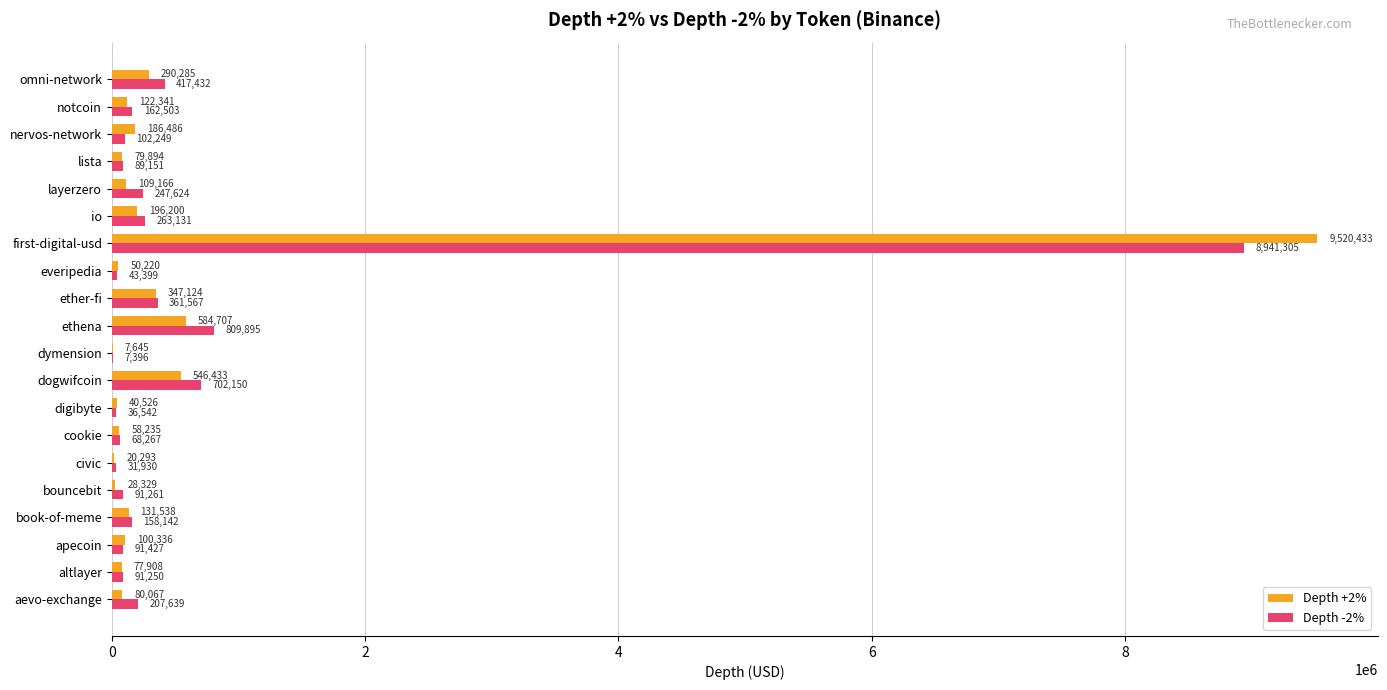

What is the maximum value for Depth -2%?

8941305.1